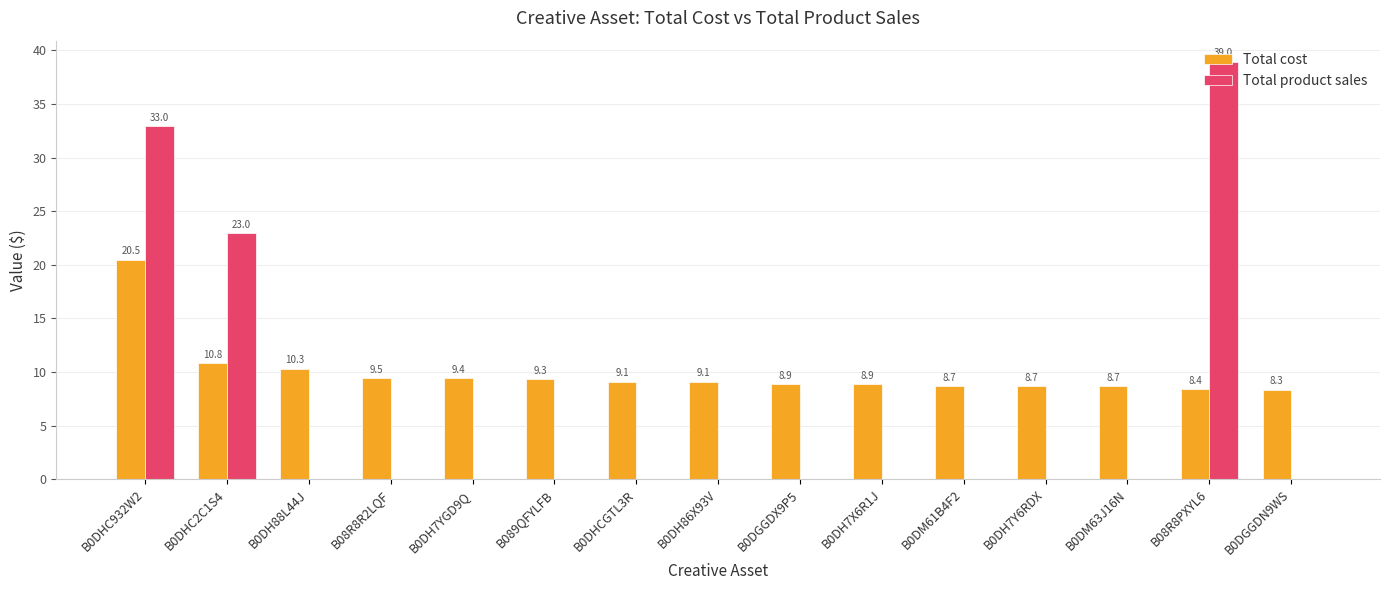

What is the difference between the Total product sales values at B08R8R2LQF and B0DHC2C1S4?

23.0